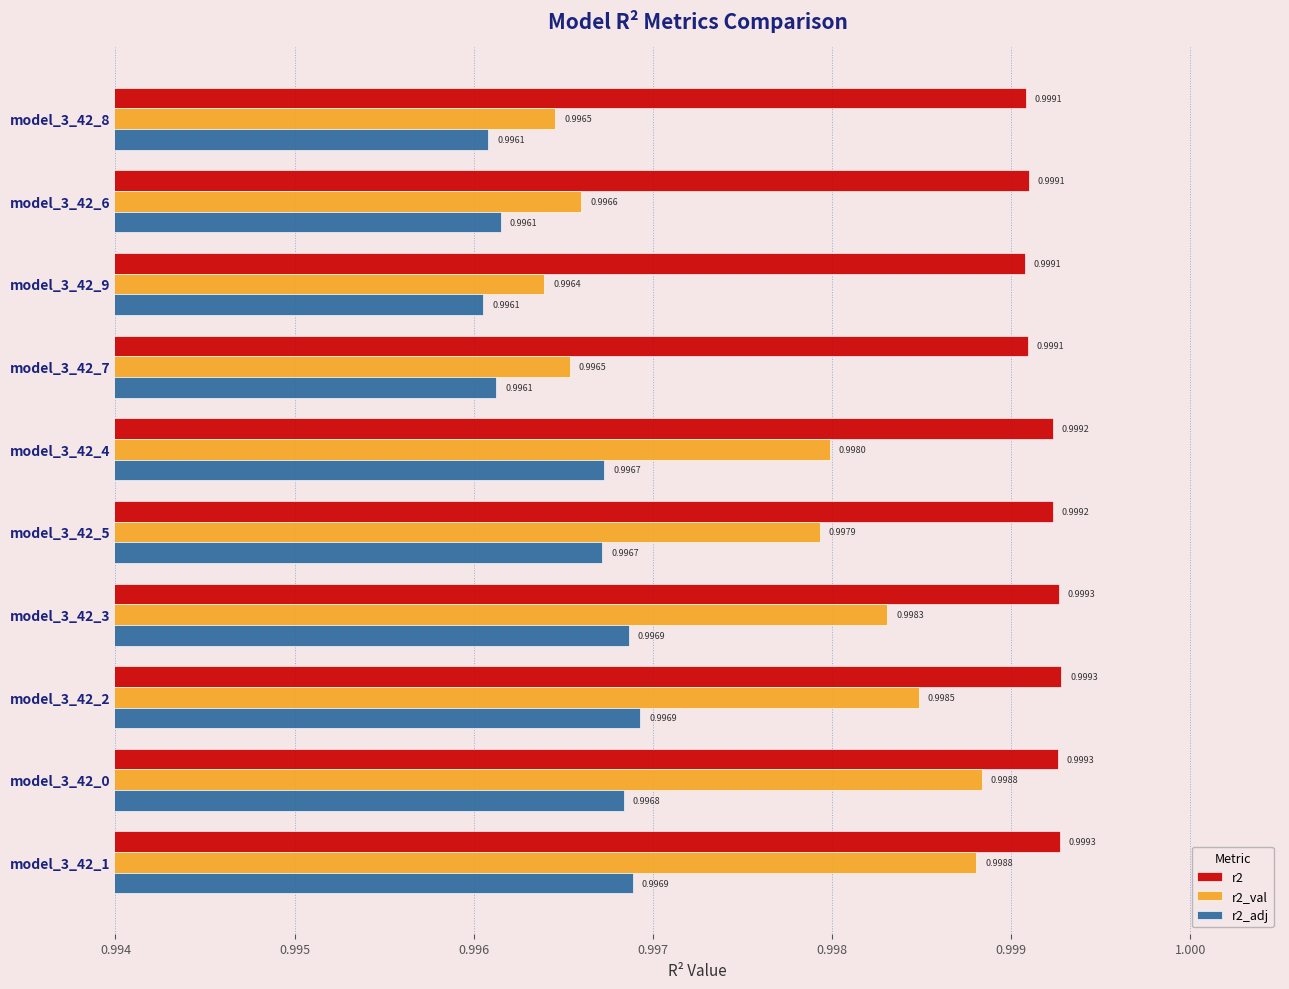

Is the value of r2_adj at model_3_42_3 greater than the value of r2 at model_3_42_7?

No